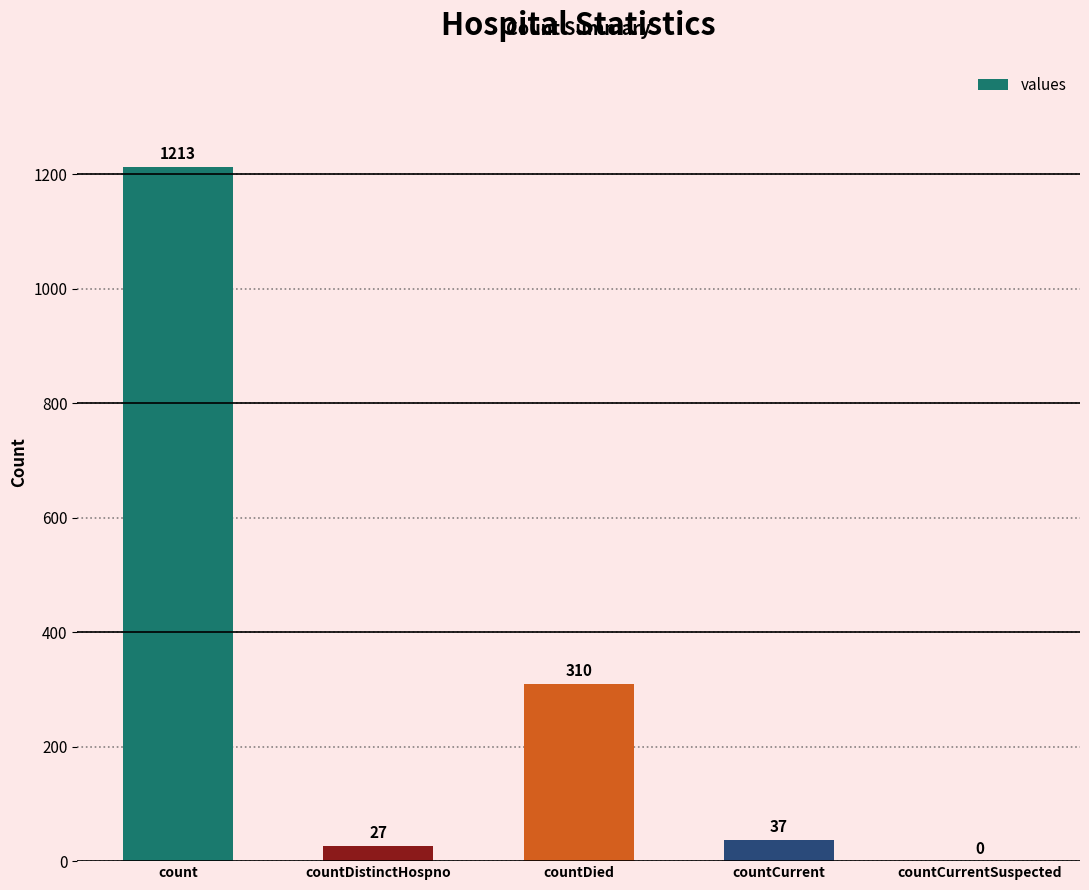

Which category has the highest value across all series?

count